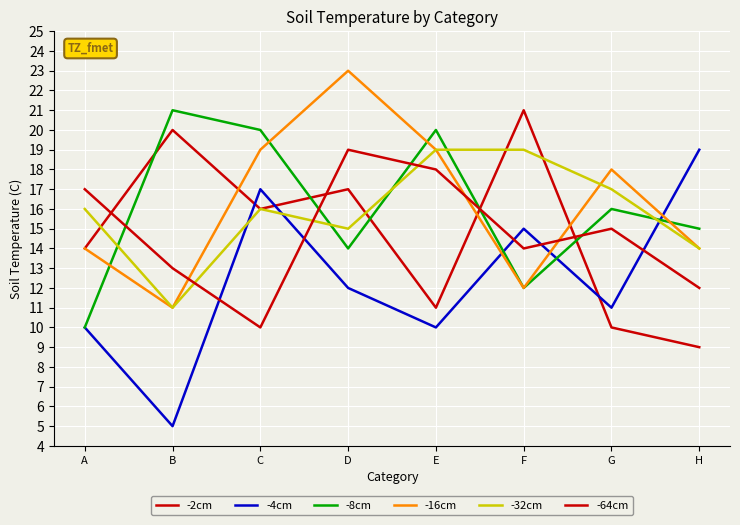

How many lines are shown in the chart?

6